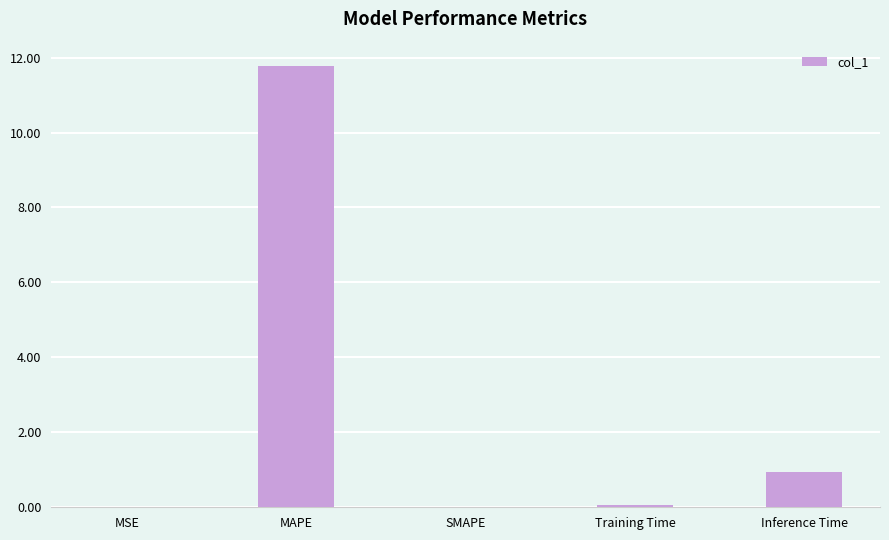

Where is the data nearest to the value 5?

Inference Time